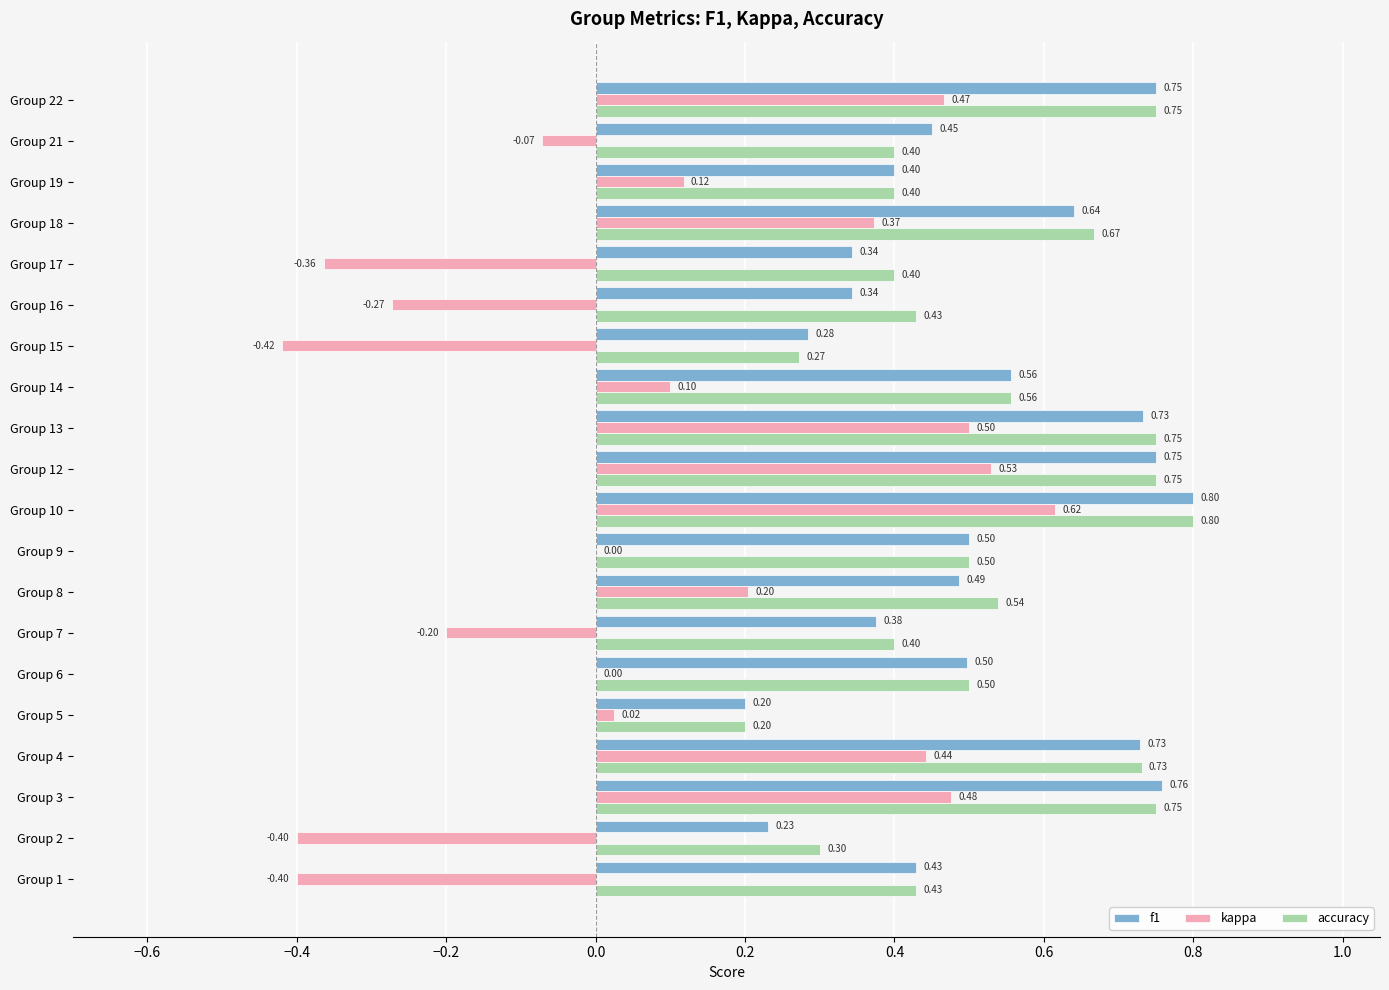

What is the average value of the f1 series?

0.5